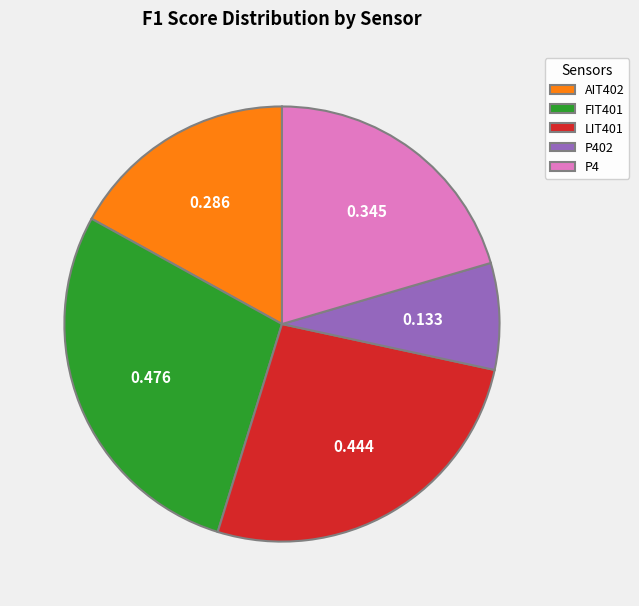

Is the sum of P4 and P402 greater than half?

No